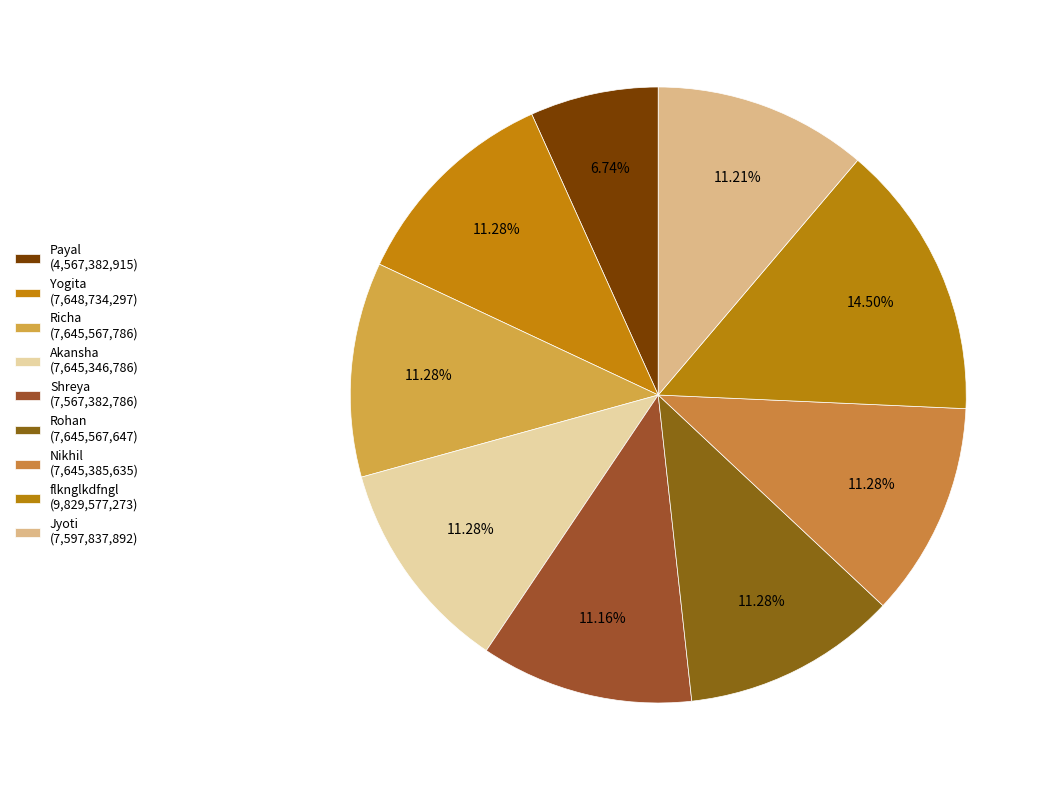

Does Payal account for over 50% of the chart?

No